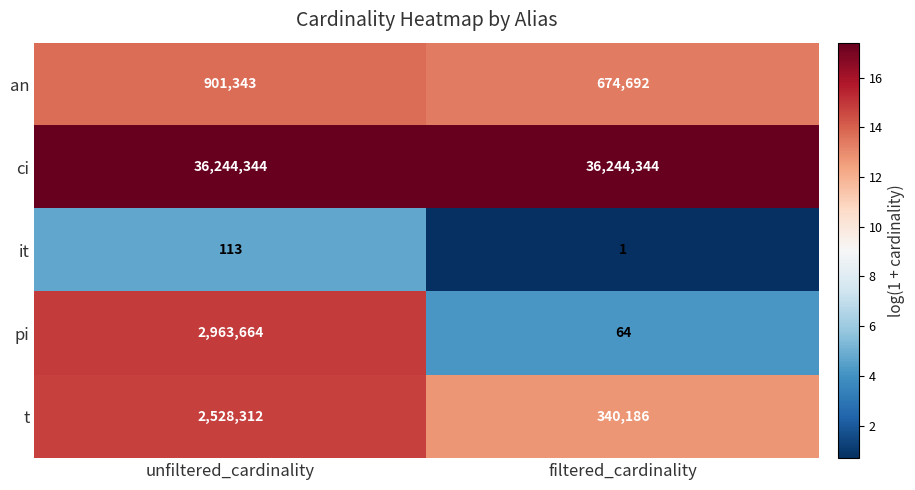

Which series has the largest total across all categories?

ci